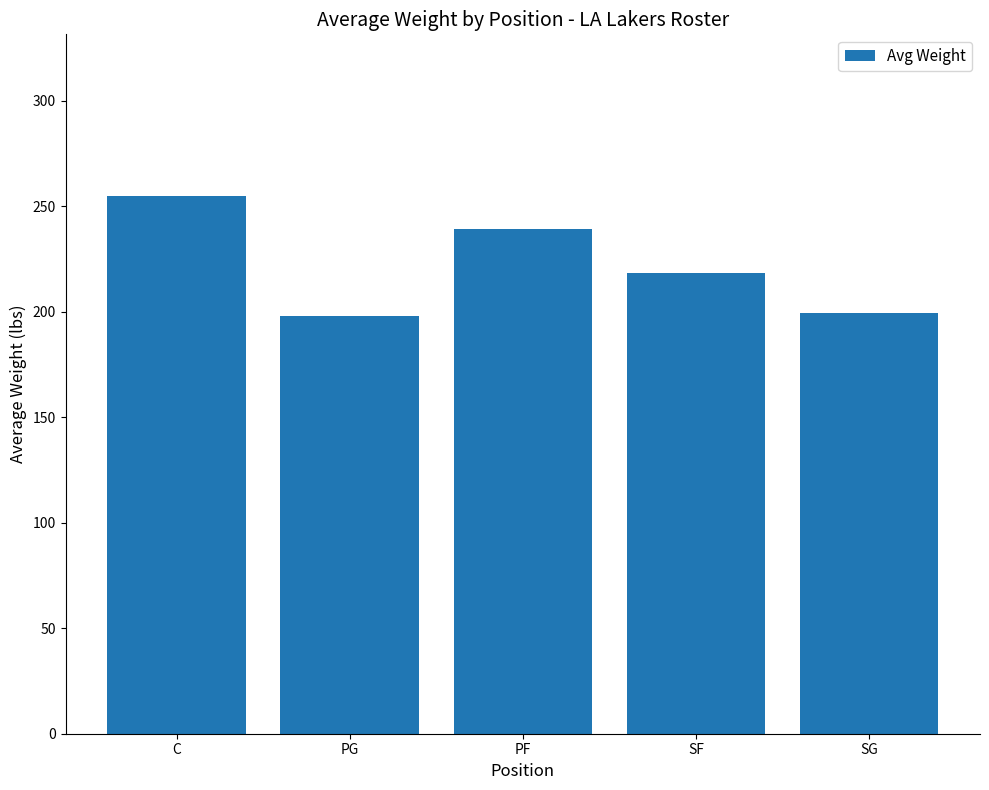

What is the greatest value displayed?

255.0